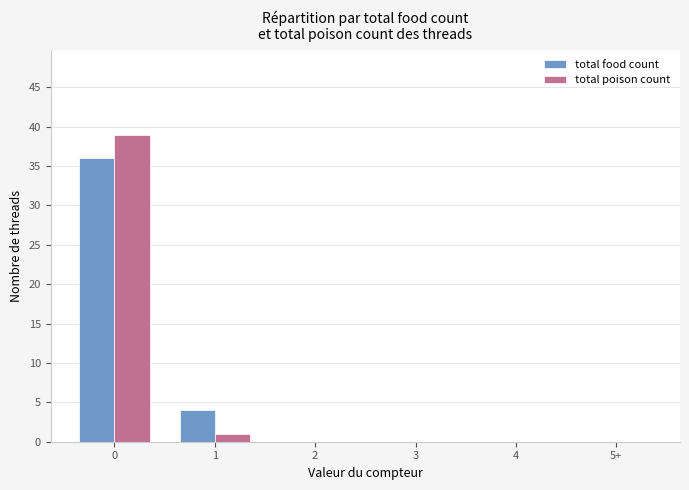

Reading left to right, extract all data points from this chart.

total food count: 0=36	1=4	2=0	3=0	4=0	5+=0
total poison count: 0=39	1=1	2=0	3=0	4=0	5+=0